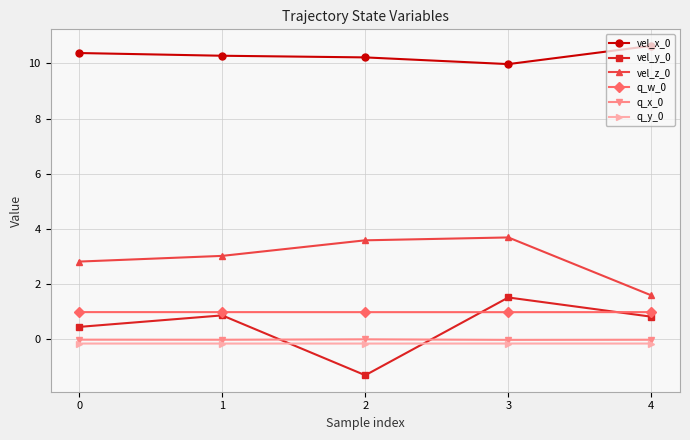

Is this an area chart (filled region under the line)?

No